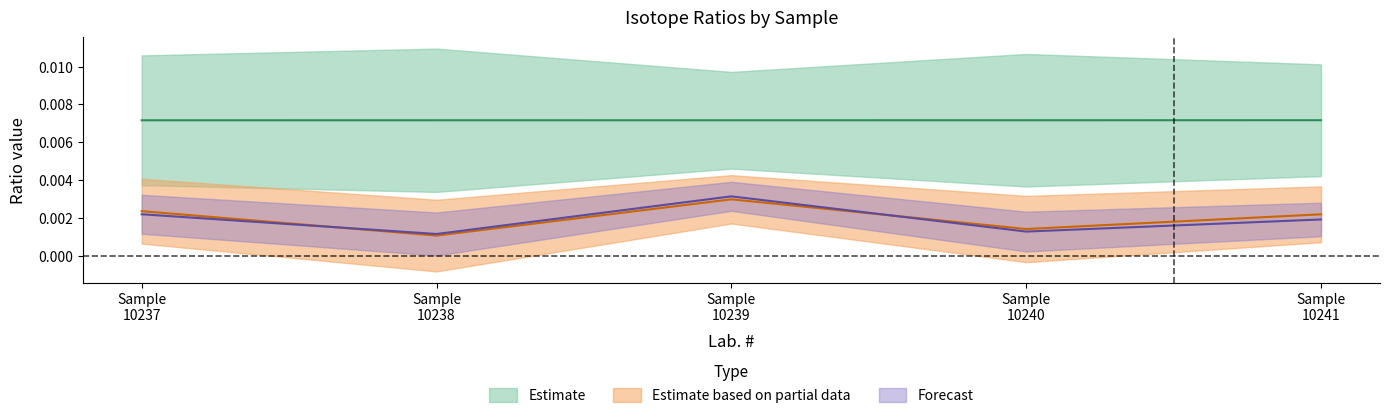

At which category does the chart reach its peak across all series?

Sample 10241